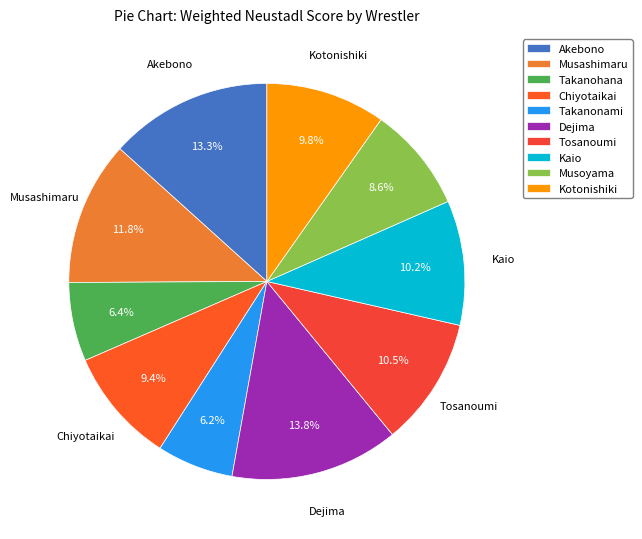

What is the ratio of the value at Takanohana to the value at Musoyama?

0.7